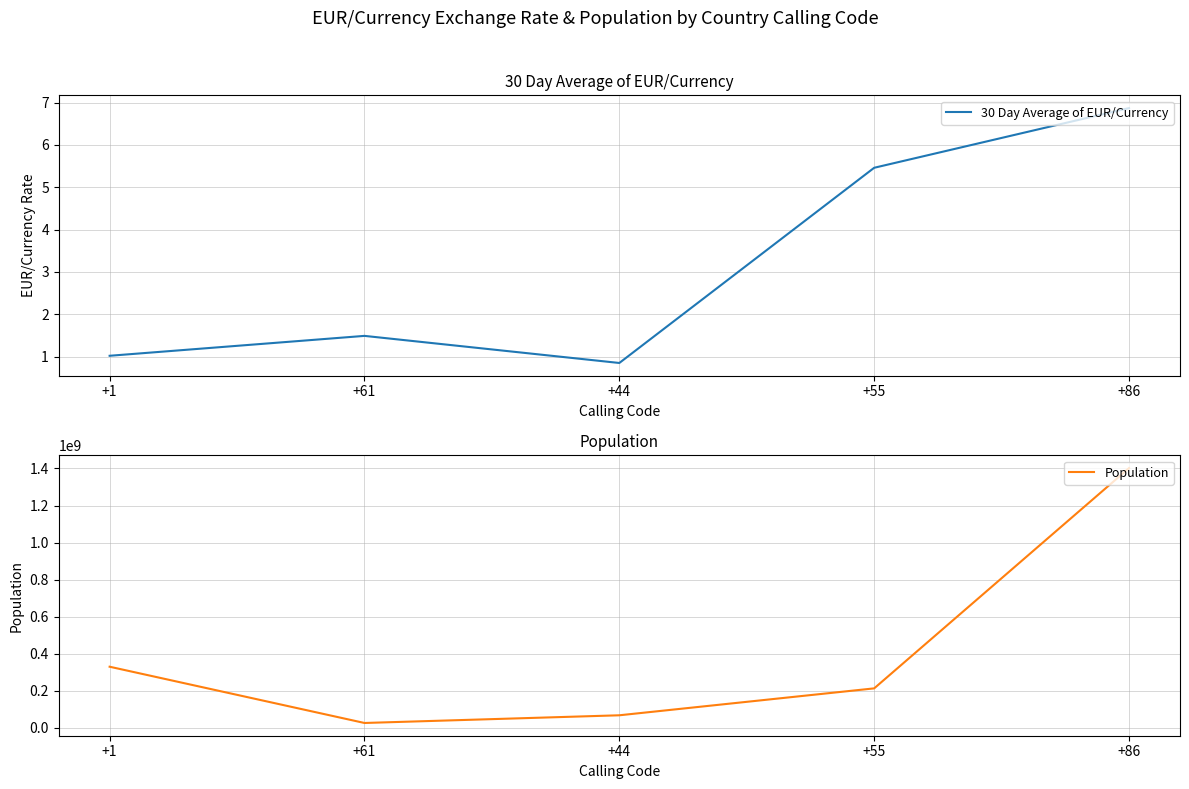

How many categories are shown in the chart?

5